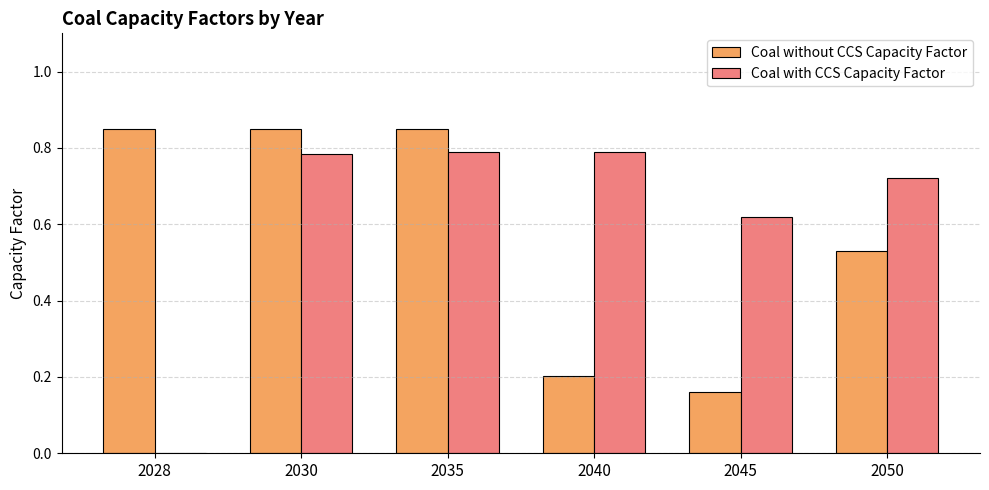

Is the value of Coal with CCS Capacity Factor at 2050 greater than the value of Coal without CCS Capacity Factor at 2040?

Yes